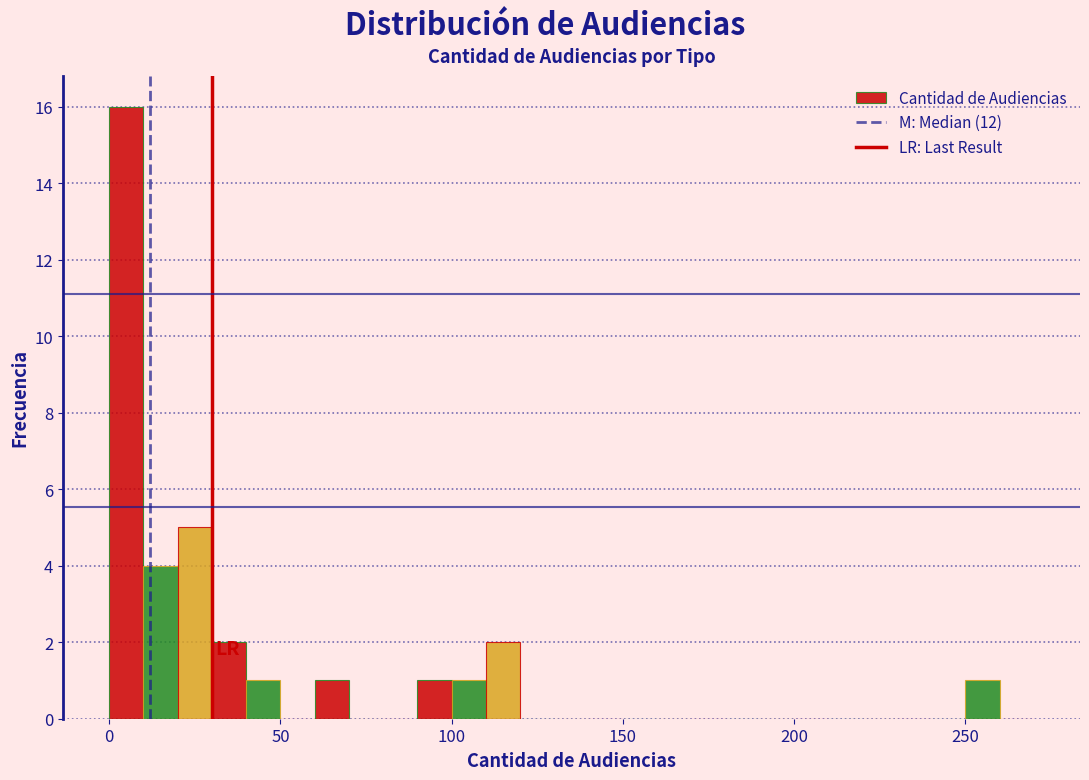

Read against the x-axis, roughly where is the centre of the tallest bar?

5